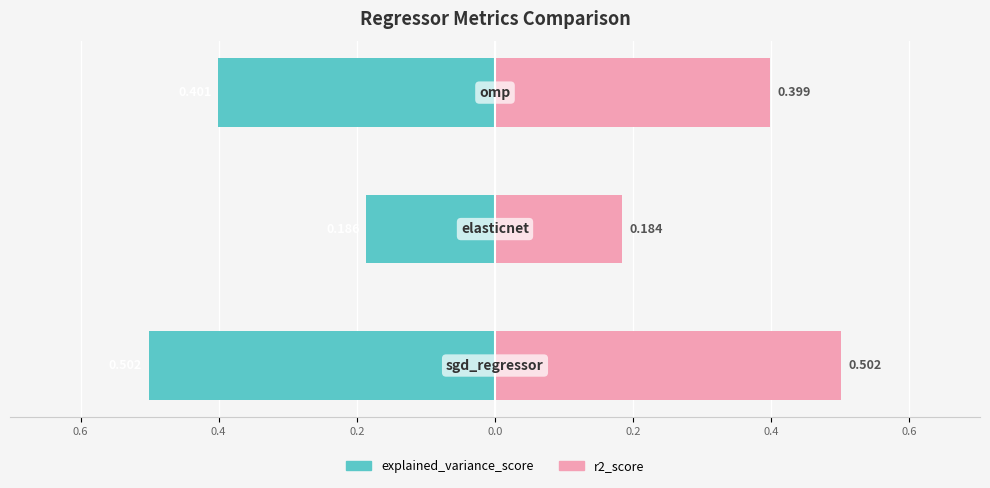

Is it true that r2_score equals 0.7 at 0.4?

False